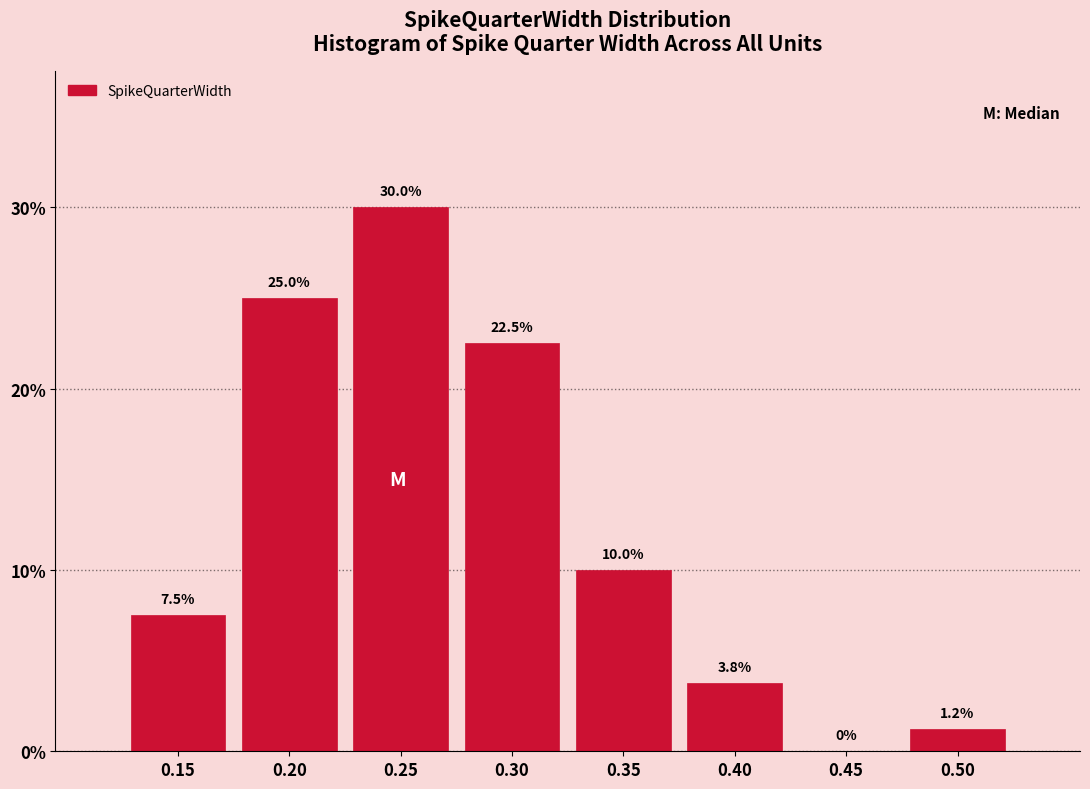

What is the maximum value shown in the chart?

30.0